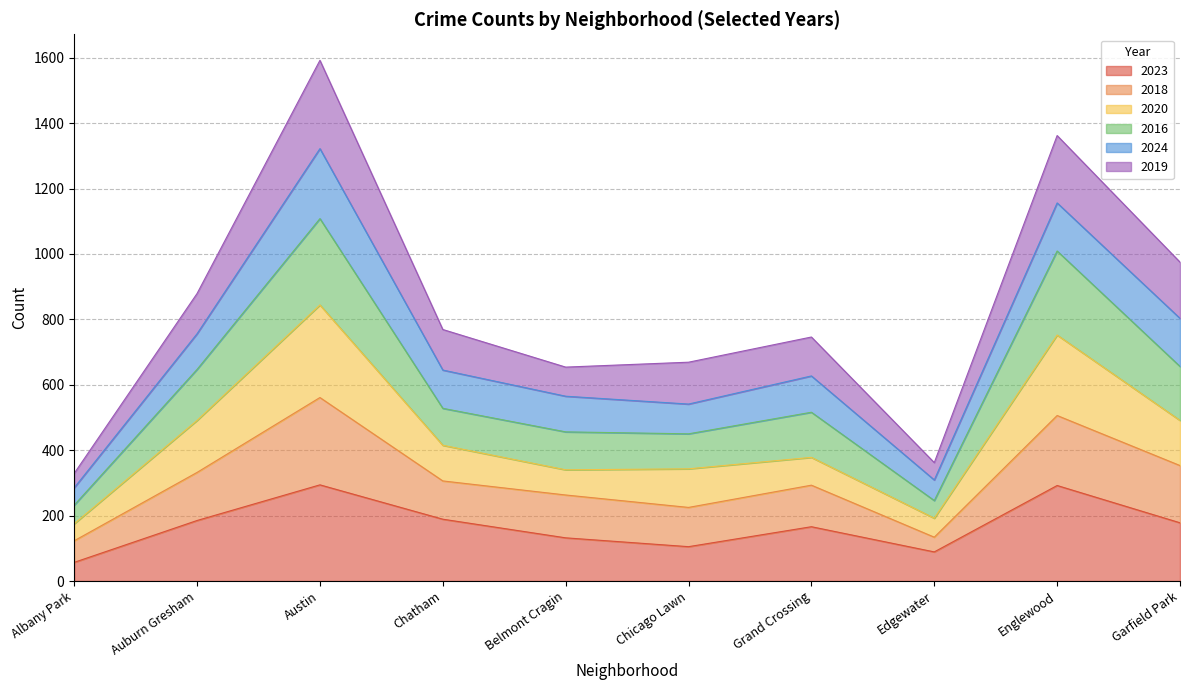

At which category is the sum across all series the highest?

Austin